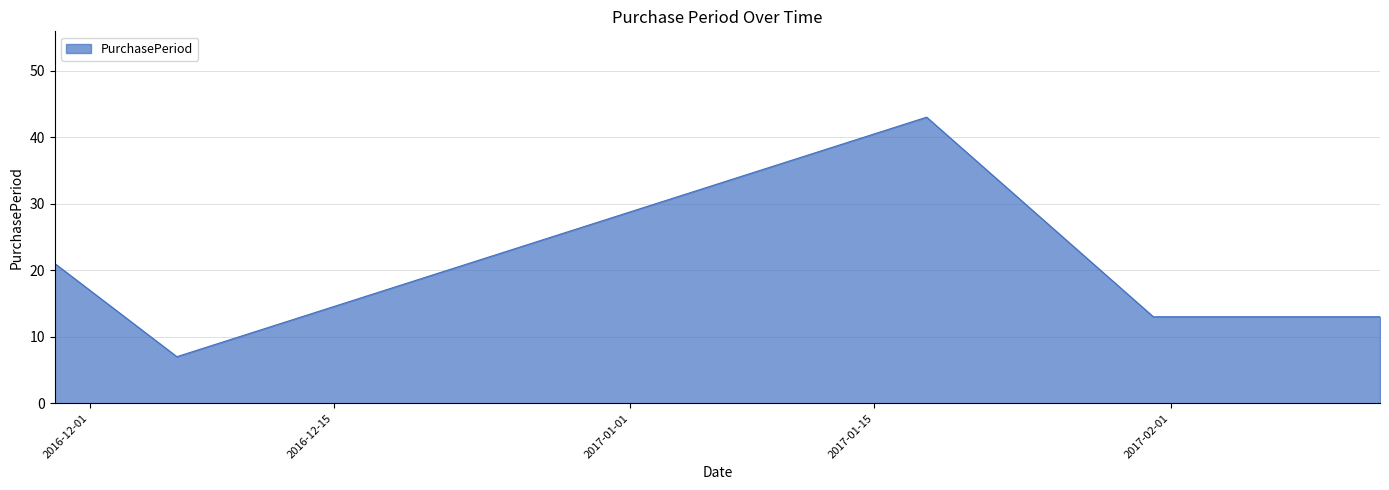

What is the greatest value displayed?

43